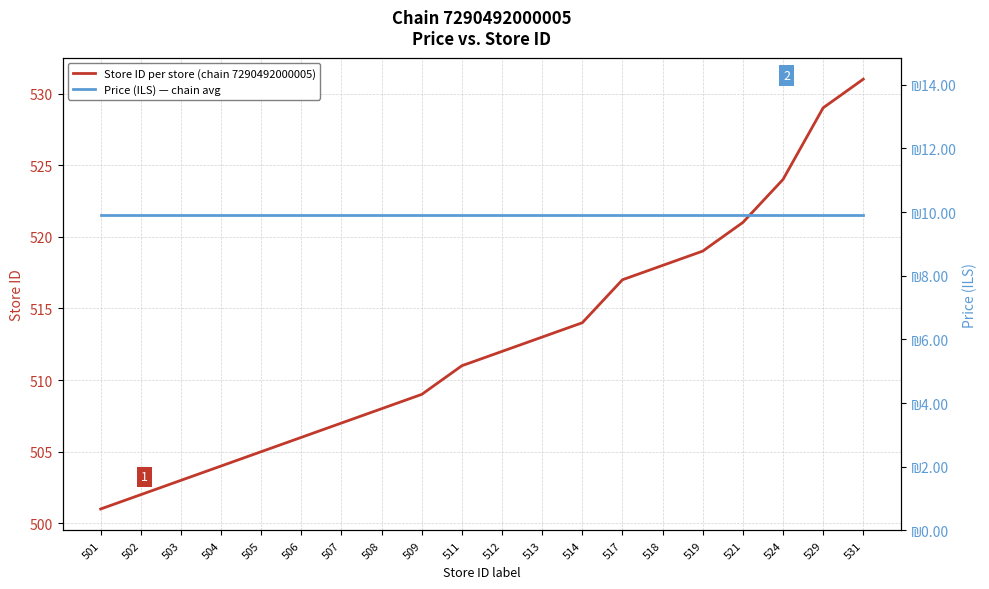

Rank the series at 531 from highest to lowest value.

Store ID per store (chain 7290492000005), Price (ILS) — chain avg